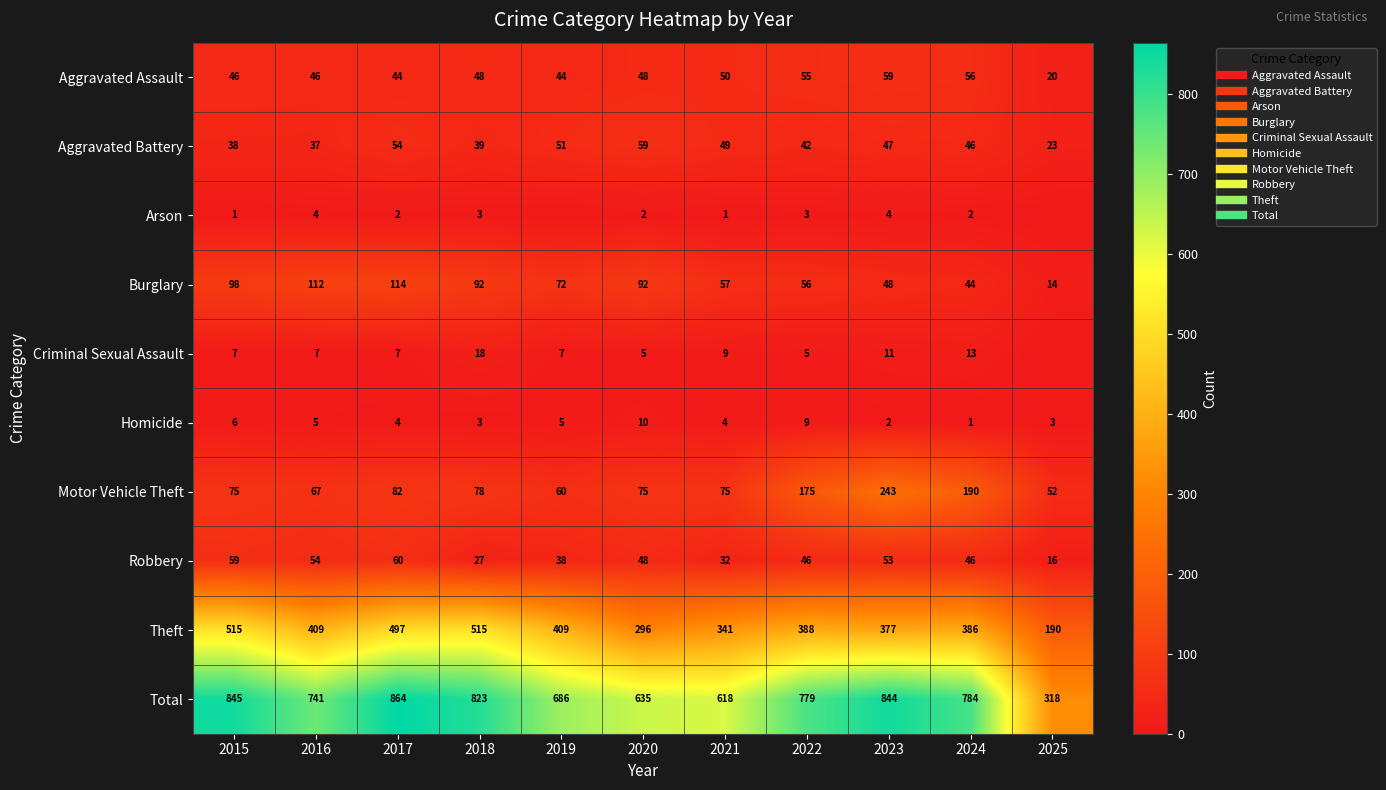

Read the Total value at 2021.

618